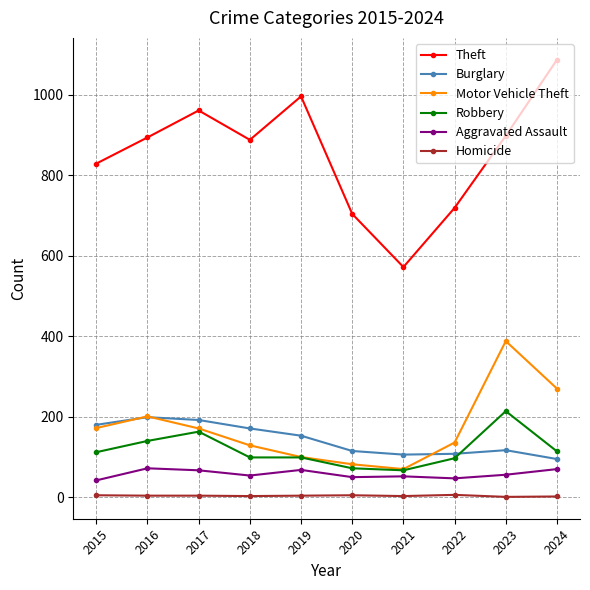

What is the spread (max minus min) of values at 2015?

824